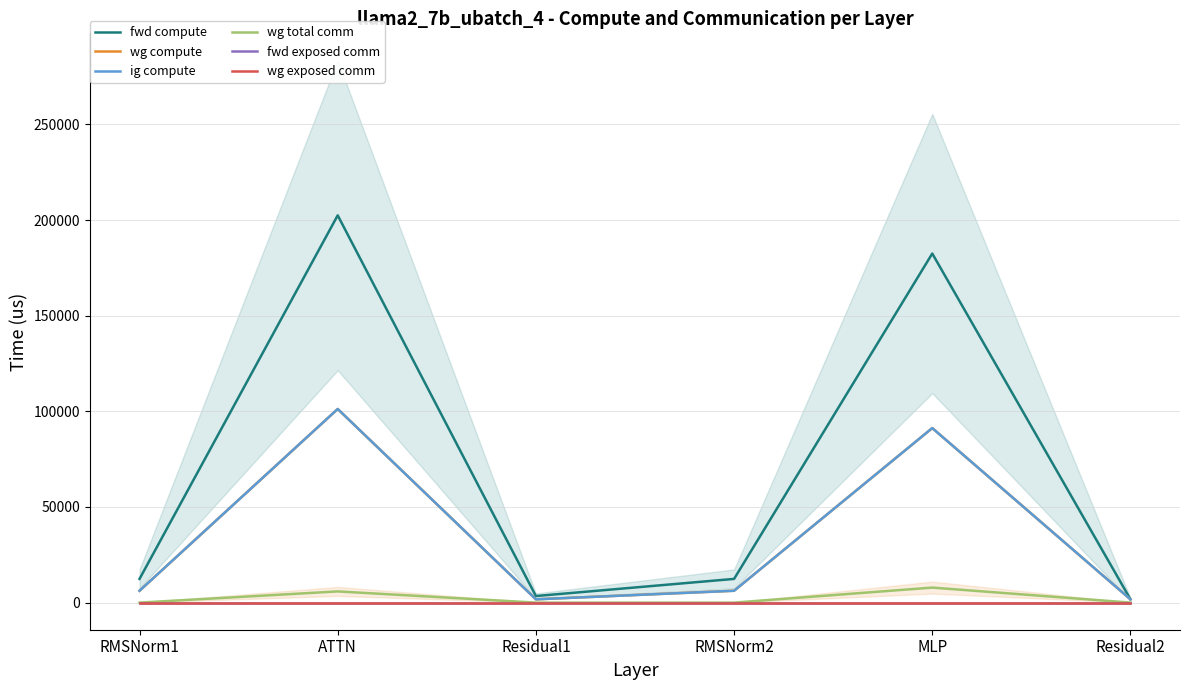

What is the difference between the highest and lowest values at RMSNorm1?

12397.2